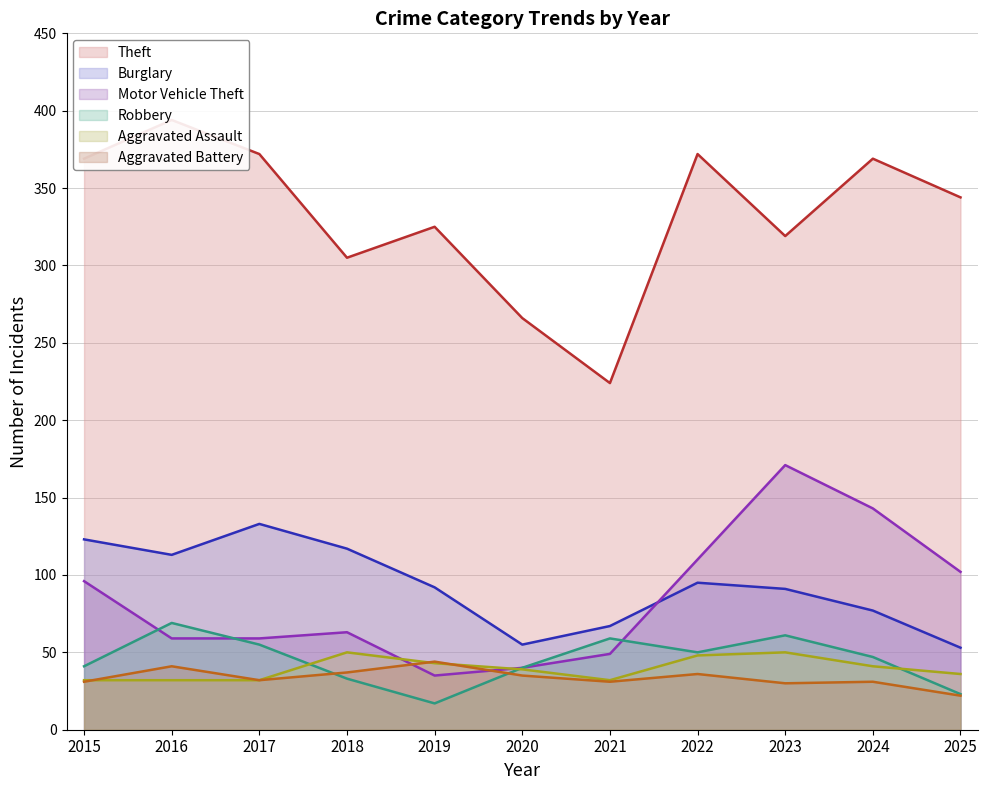

Which series has the largest total across all categories?

Theft